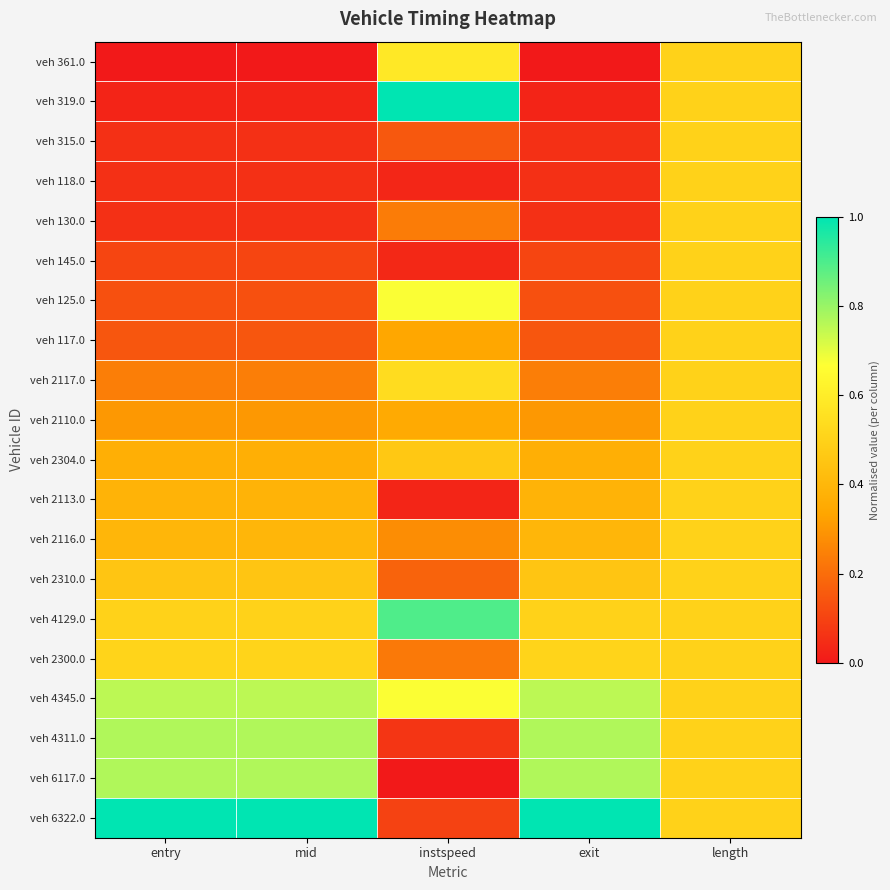

Which series has the largest total across all categories?

veh 6322.0